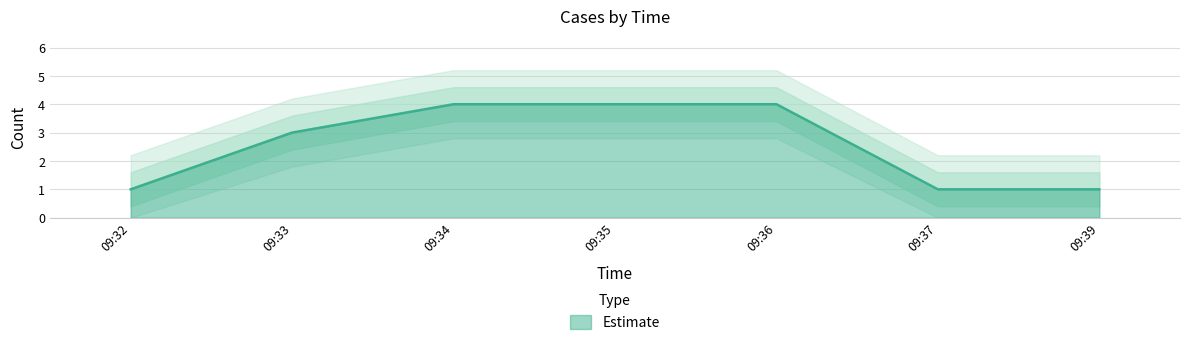

List the labels in order of value, largest first.

09:34, 09:35, 09:36, 09:33, 09:32, 09:37, 09:39